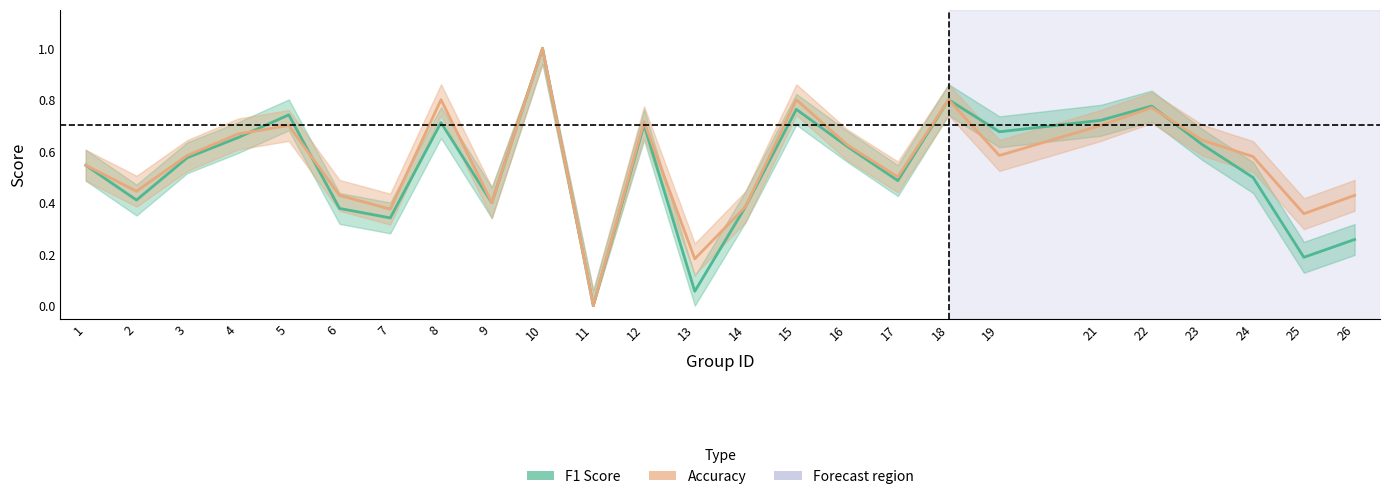

What is the difference between the maximum and minimum values in the f1 series?

1.0